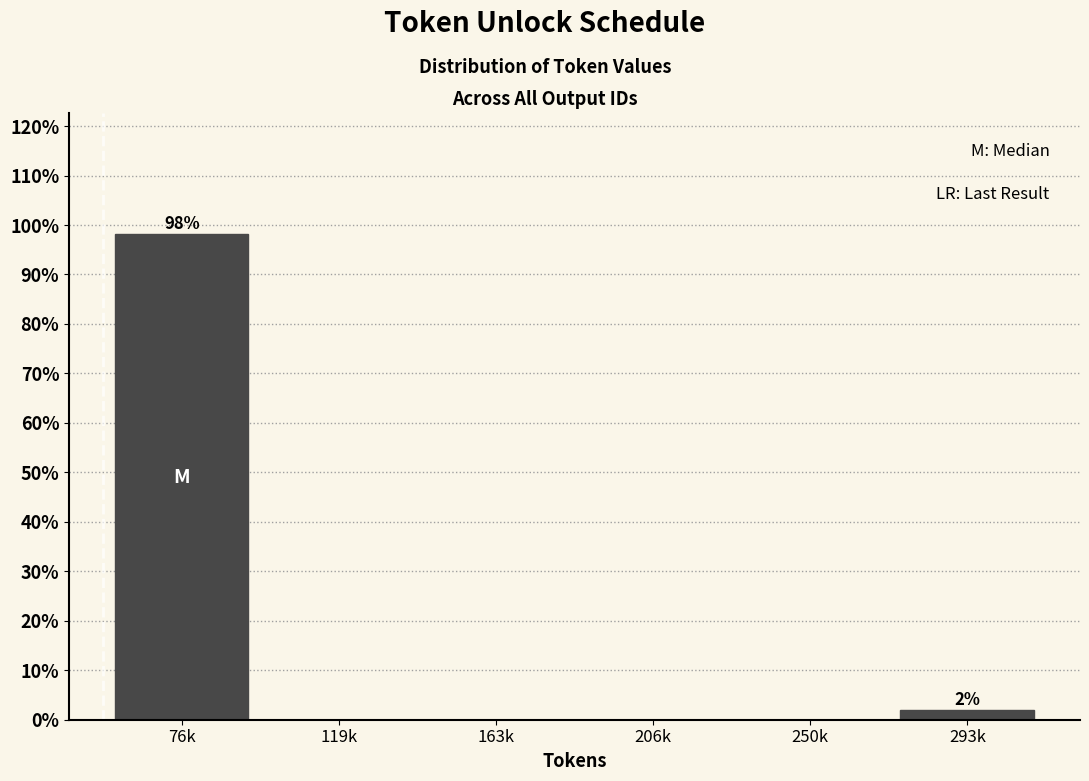

Reading left to right, list all the values displayed in this chart.

76k=98.1	119k=0.0	163k=0.0	206k=0.0	250k=0.0	293k=1.9